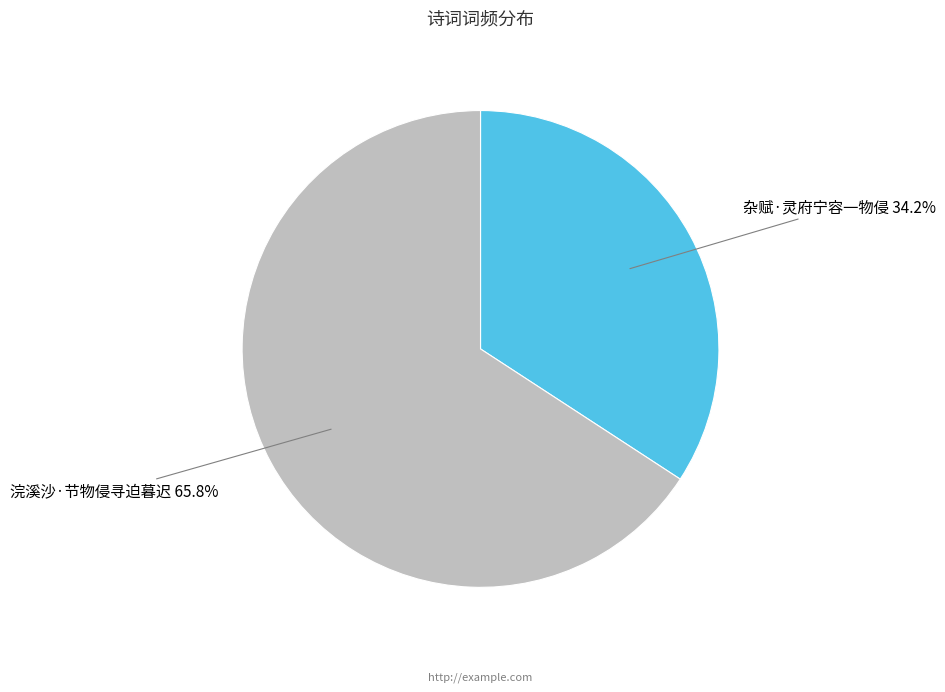

True or false: 浣溪沙·节物侵寻迫暮迟 accounts for 79% of the total.

False